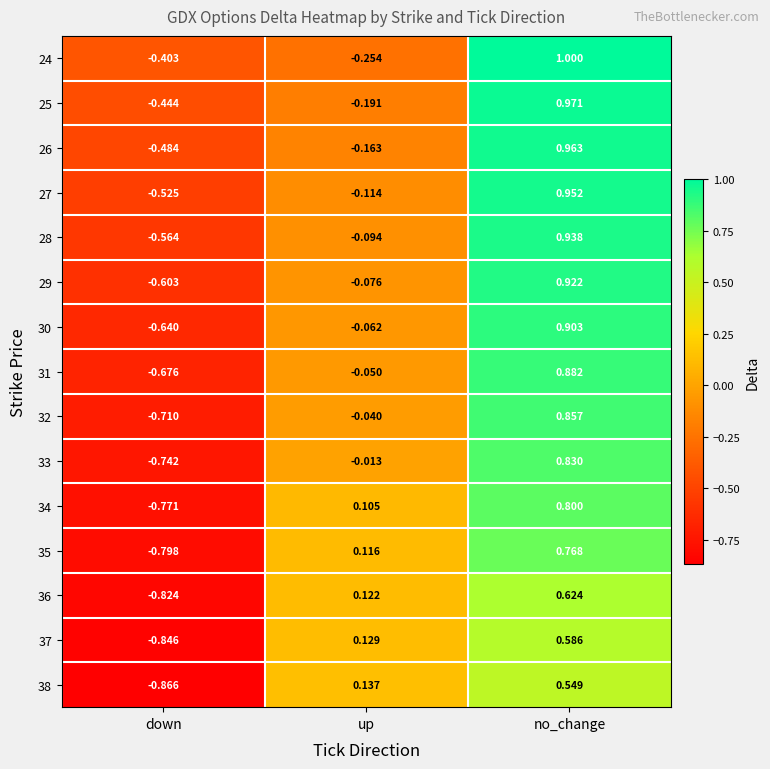

Rank the categories by 36 value from lowest to highest.

down, up, no_change